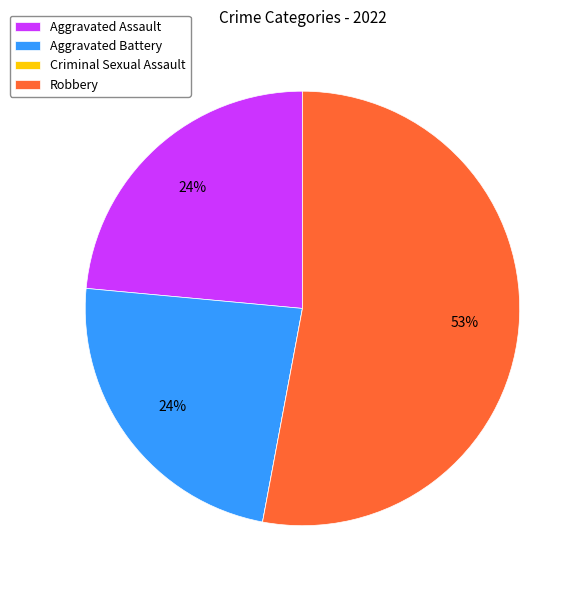

Does any single category account for the majority?

Yes